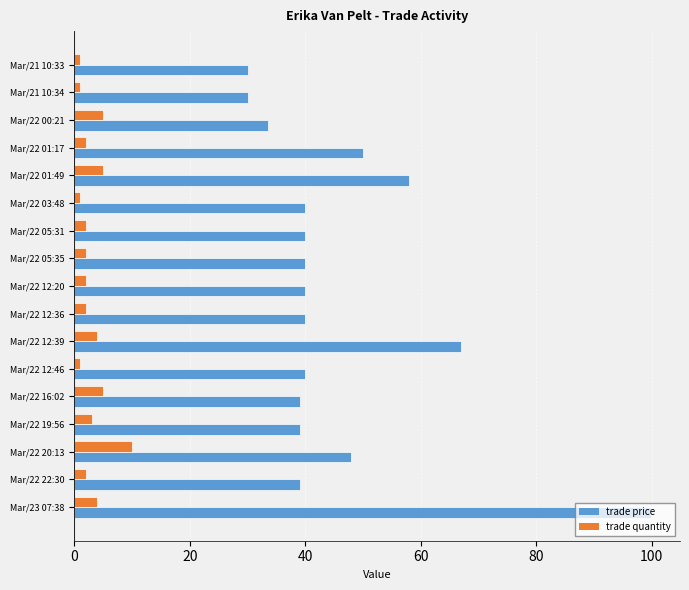

True or false: trade price has a value of 62.6 at Mar/22 19:56.

False